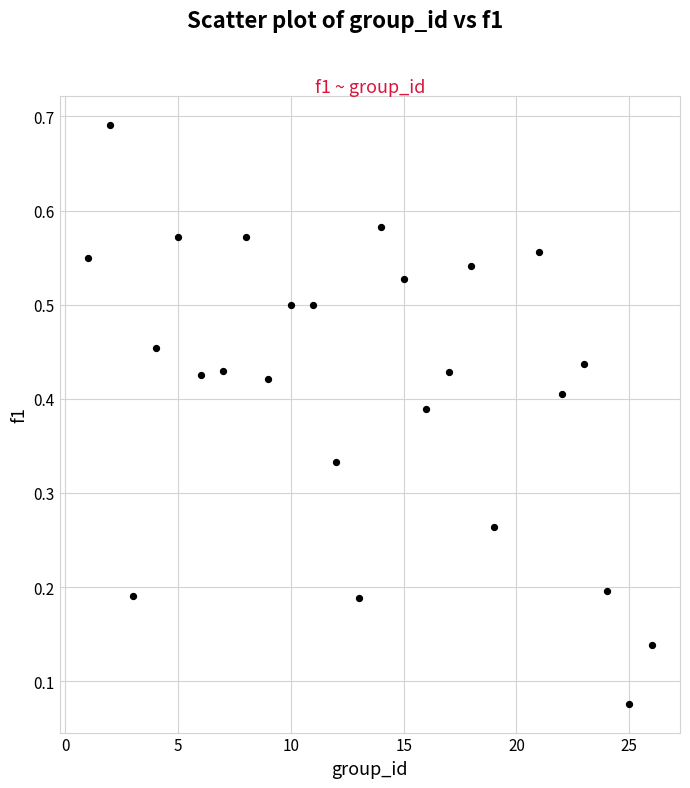

What is the range of X values (max minus min)?

25.0